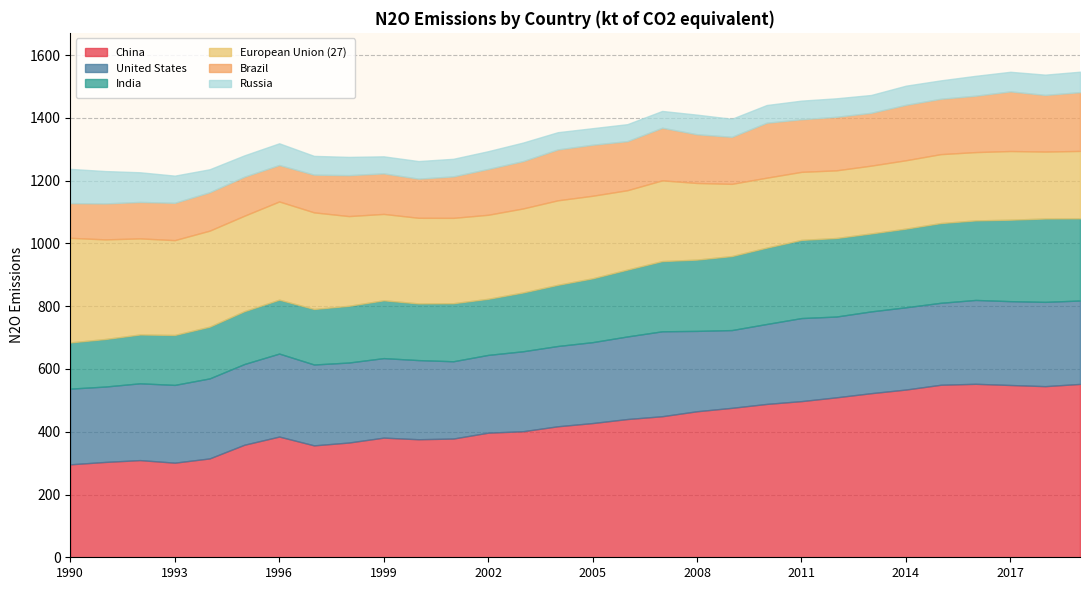

True or false: Brazil and United States cross at least once.

False